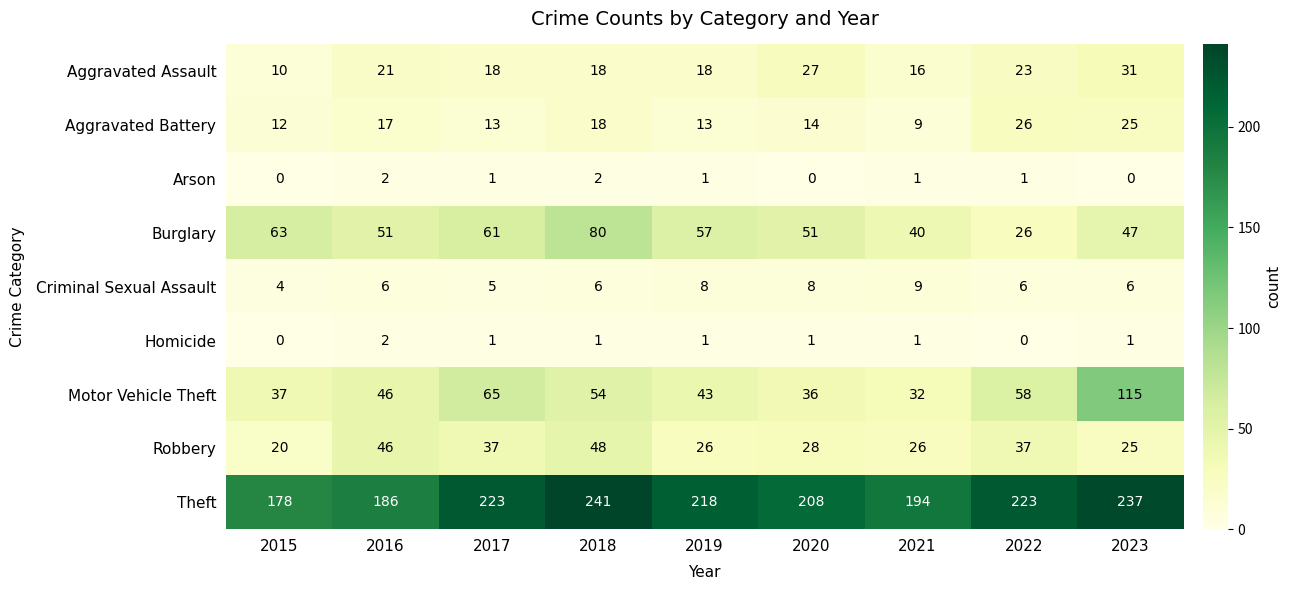

Which label corresponds to the largest value in the chart?

2018